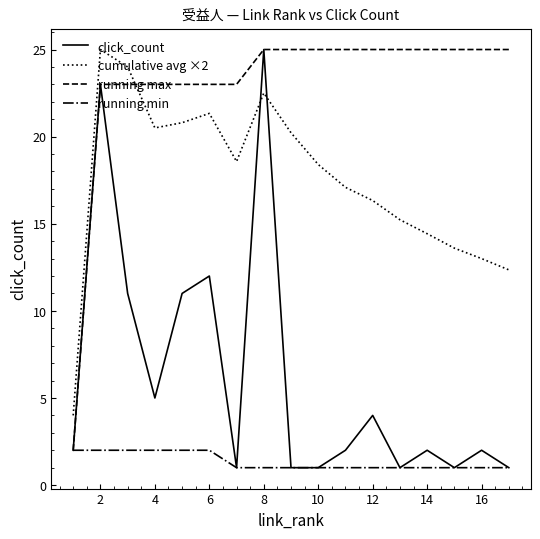

Which series has the largest total across all categories?

running max